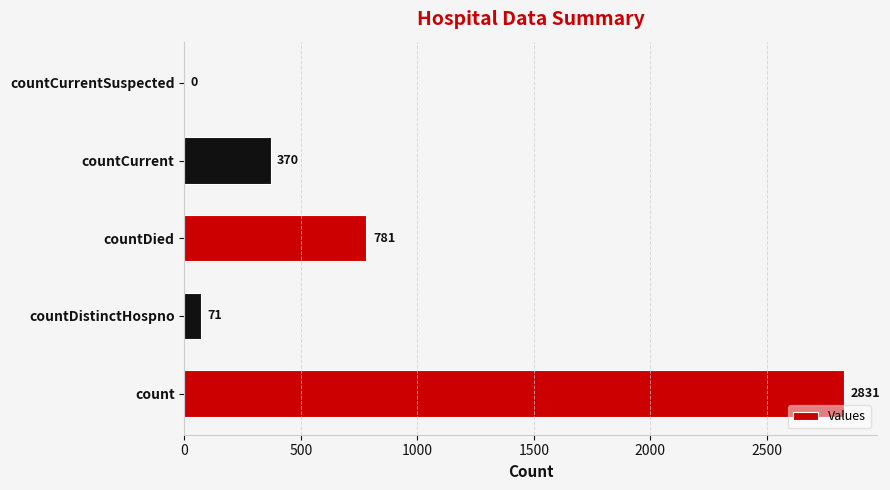

What is the sum of the values at countDied and countCurrentSuspected?

781